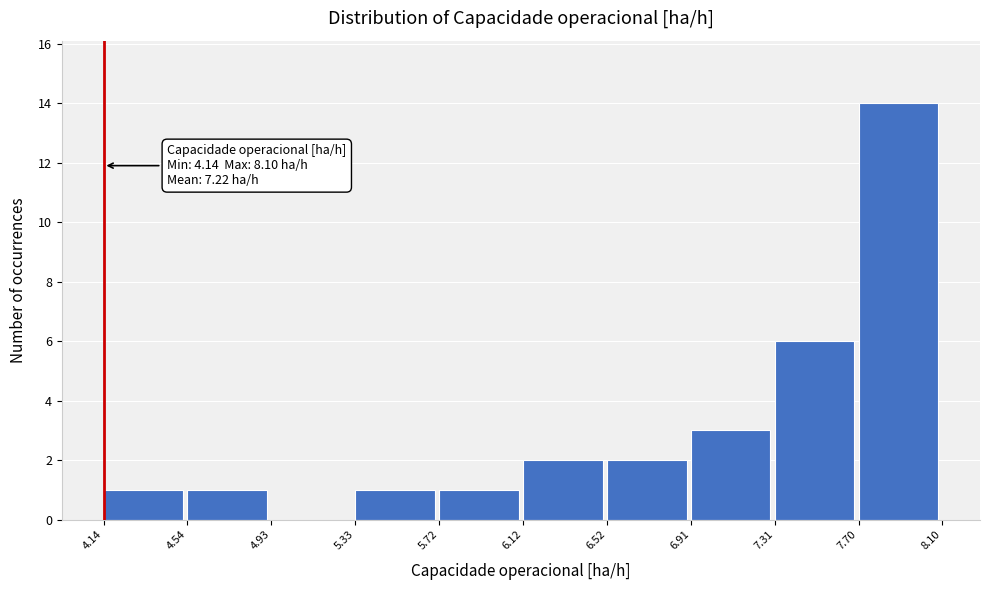

Over which range of the x-axis is the bar tallest?

7.70 to 8.10